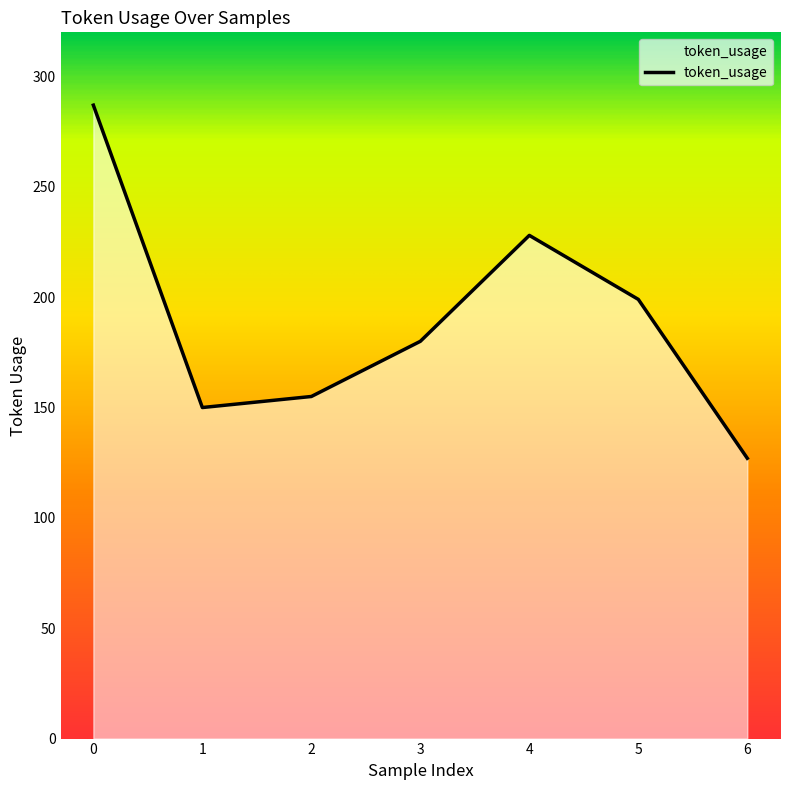

How many interior local valleys (lower than both neighbors) does the data have?

1